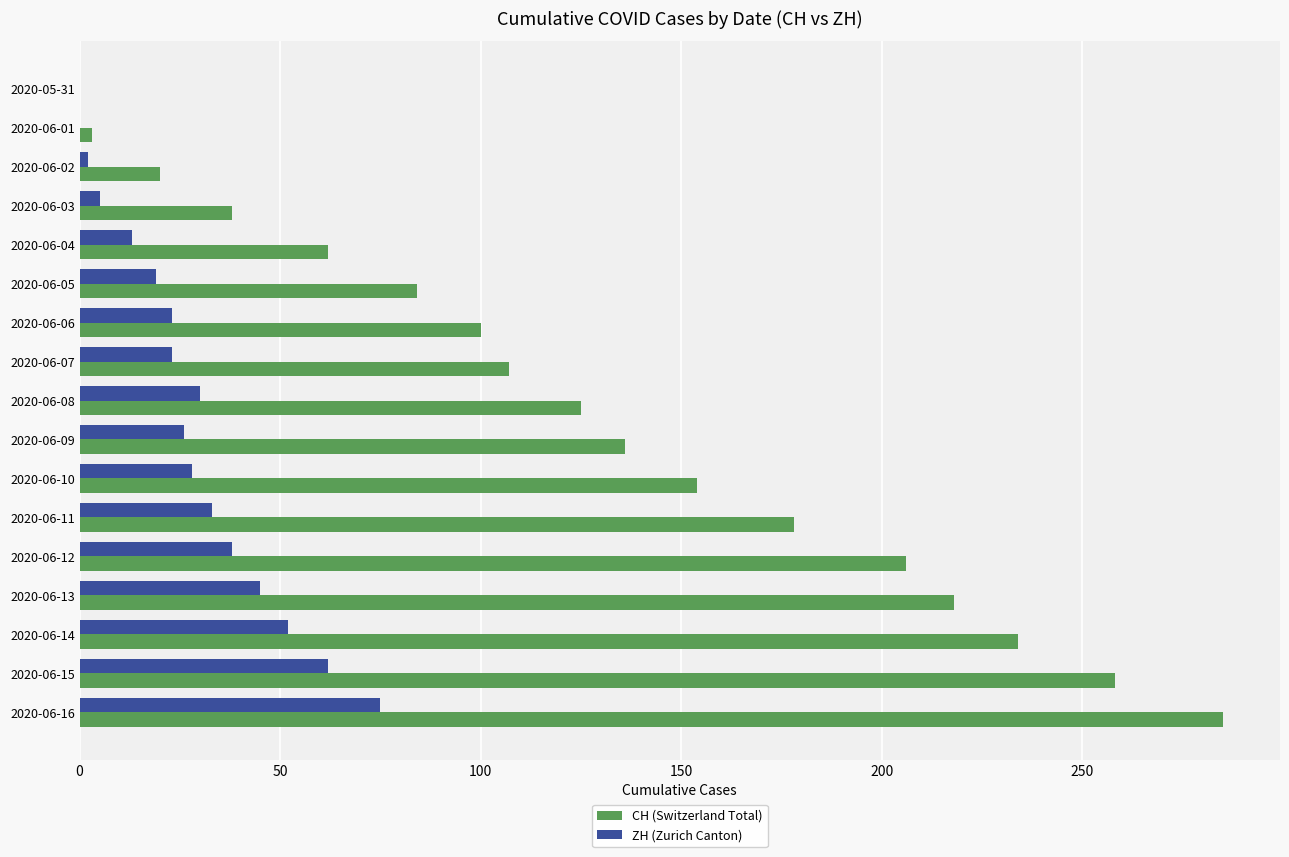

The value of ZH (Zurich Canton) at 2020-06-05 is 31. True or false?

False